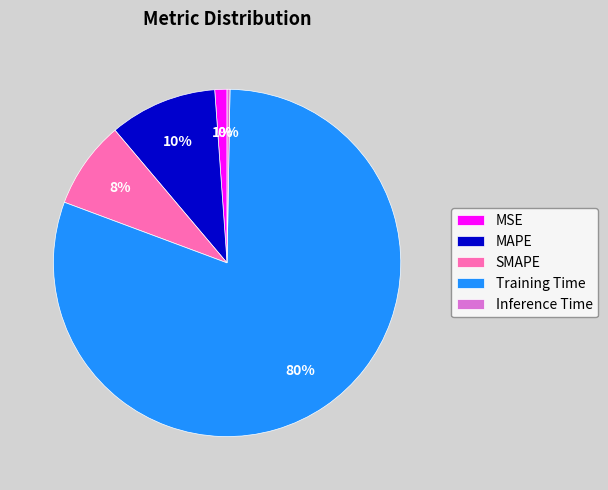

True or false: MSE accounts for 1% of the total.

True